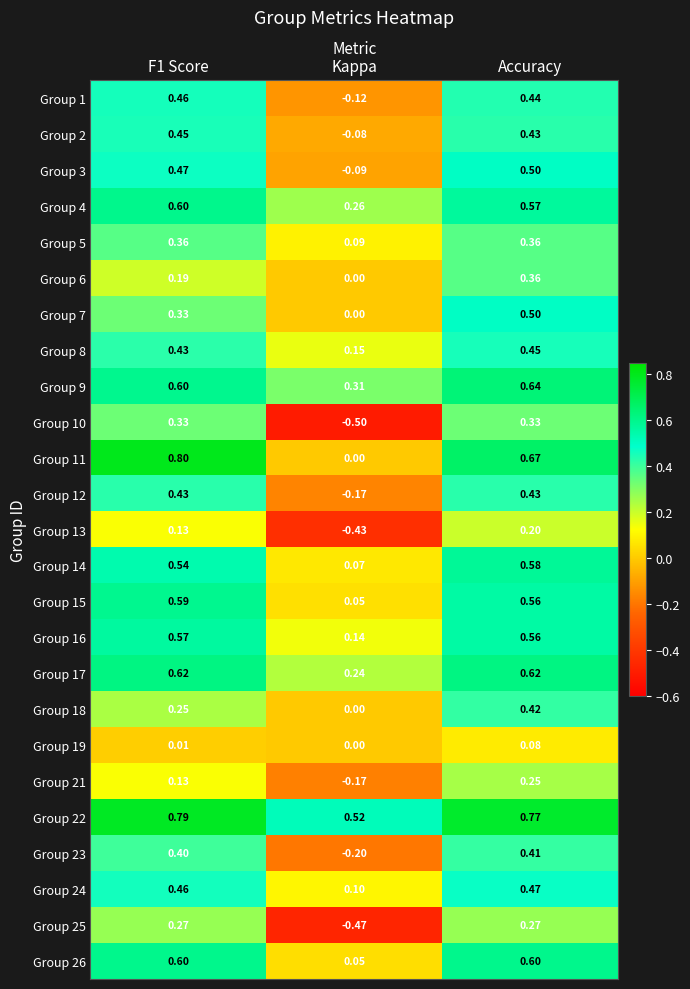

Which series has the largest range (max minus min)?

Group 10